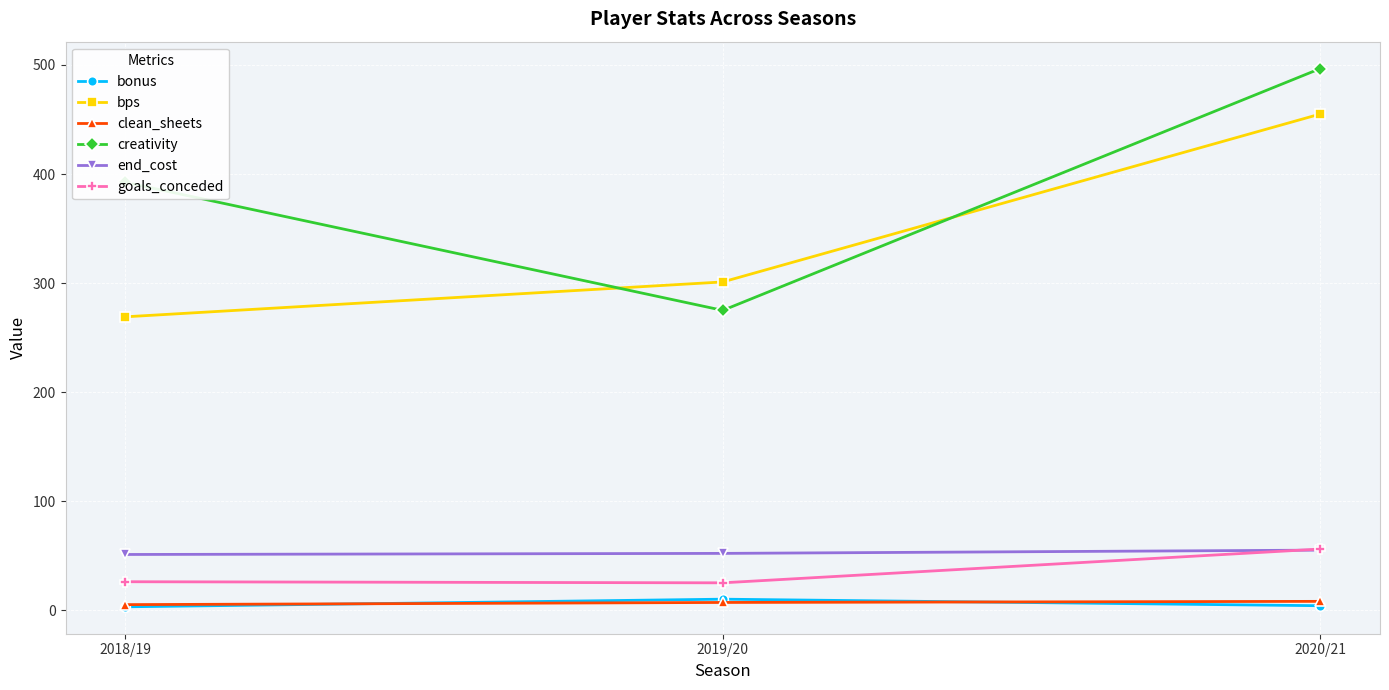

At which category is the sum across all series the highest?

2020/21